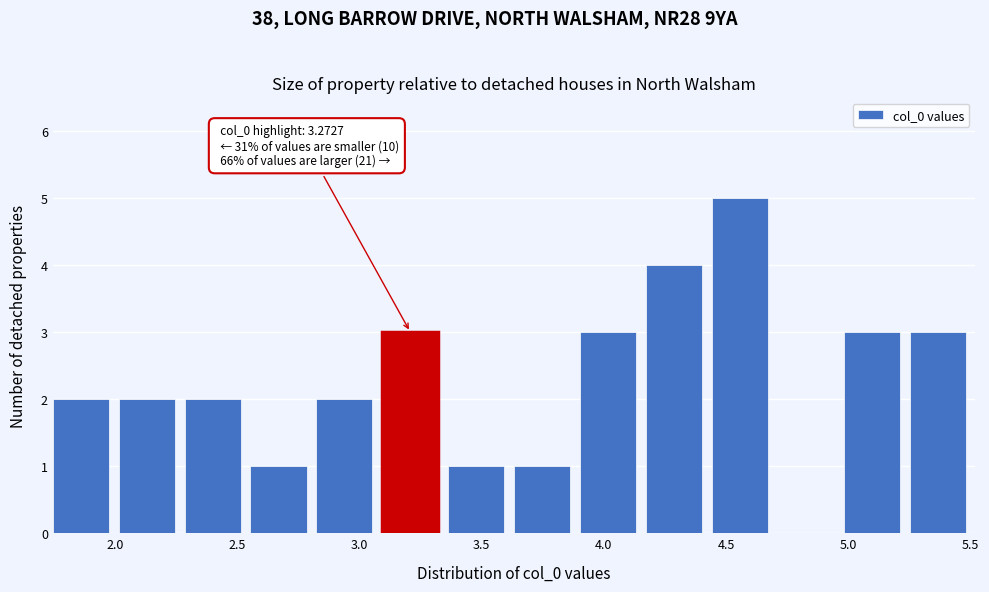

Which range on the x-axis has the tallest bar?

4.45 to 4.70